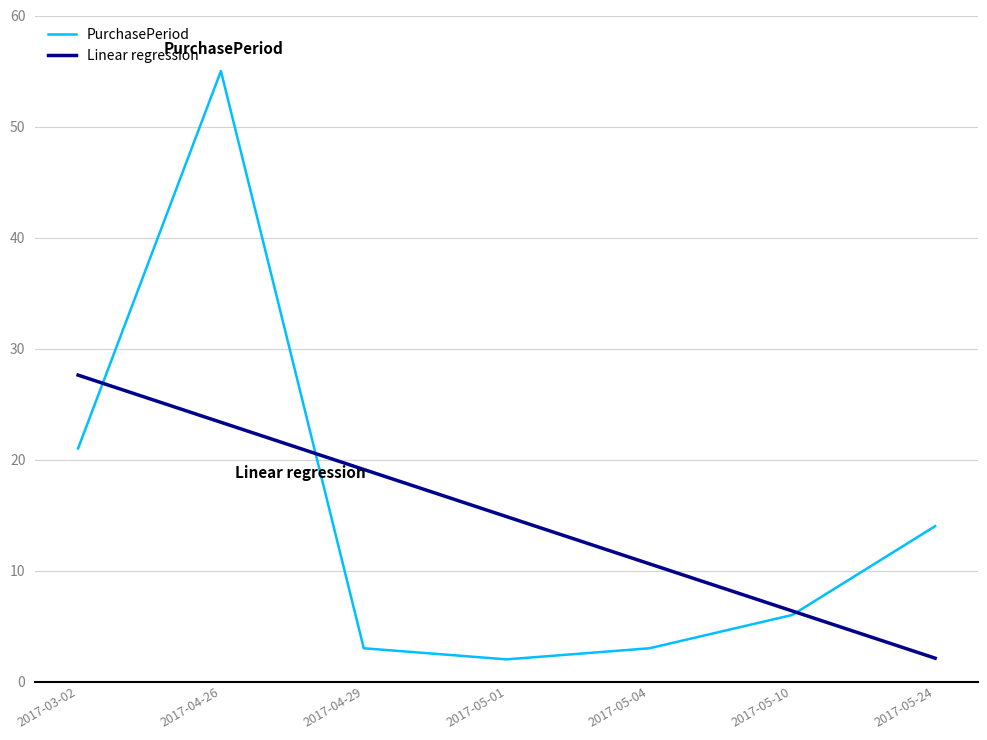

What is the total value across all series at 2017-04-29?

22.1